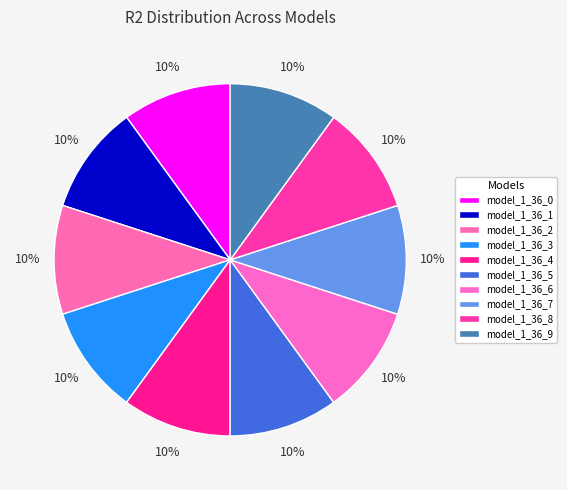

Rank the categories by value from highest to lowest.

model_1_36_6, model_1_36_5, model_1_36_4, model_1_36_7, model_1_36_8, model_1_36_3, model_1_36_2, model_1_36_9, model_1_36_1, model_1_36_0